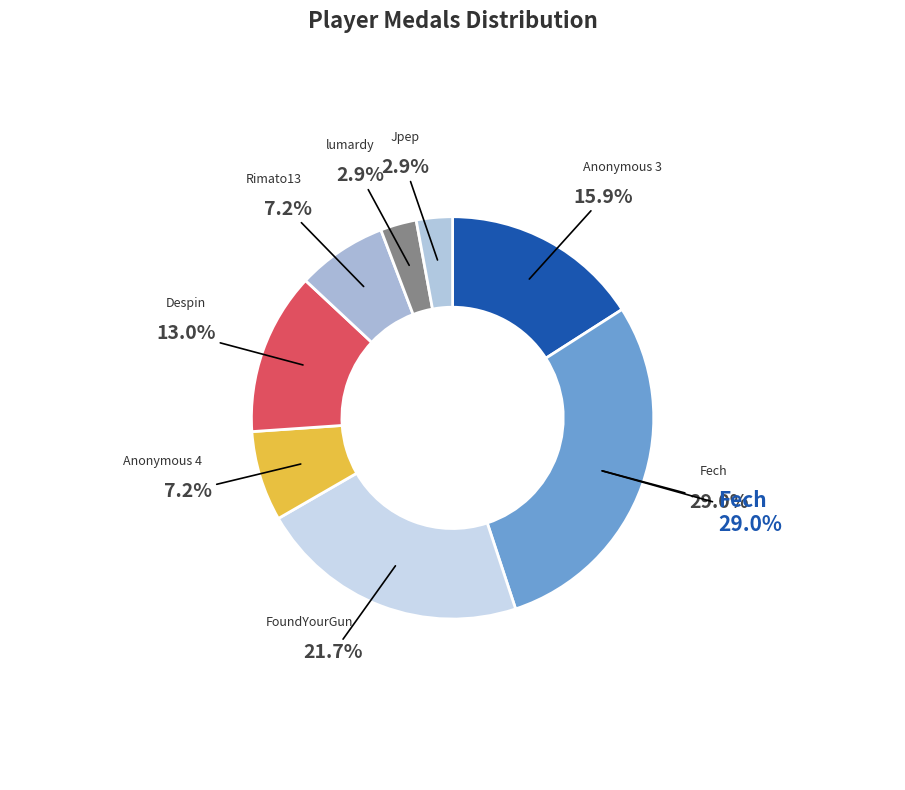

Does Rimato13 account for over 50% of the chart?

No